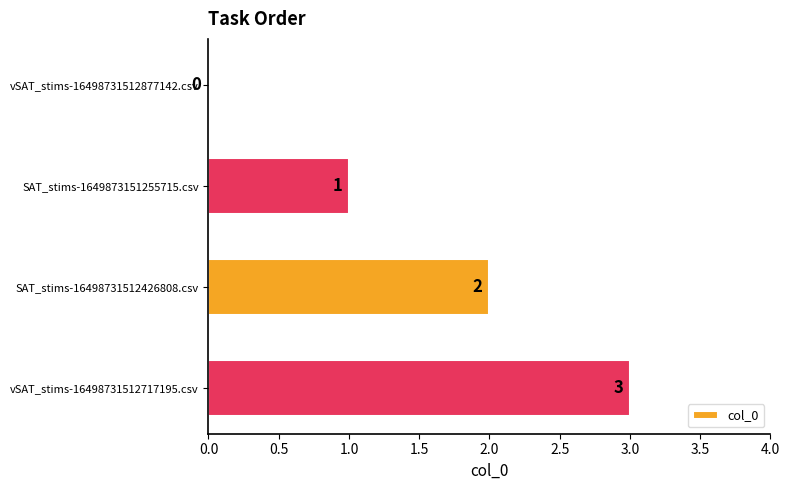

At which label is the value closest to 1?

SAT_stims-1649873151255715.csv